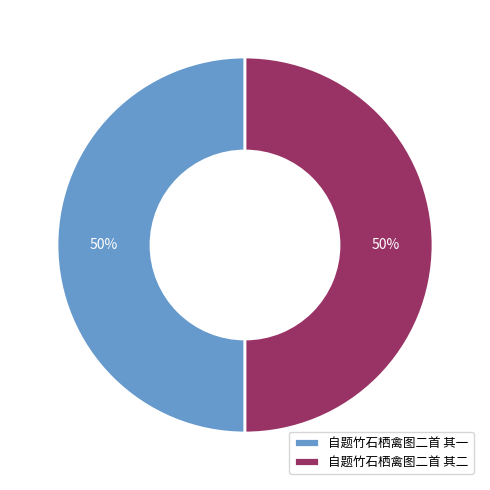

How many segments does this pie chart have?

2